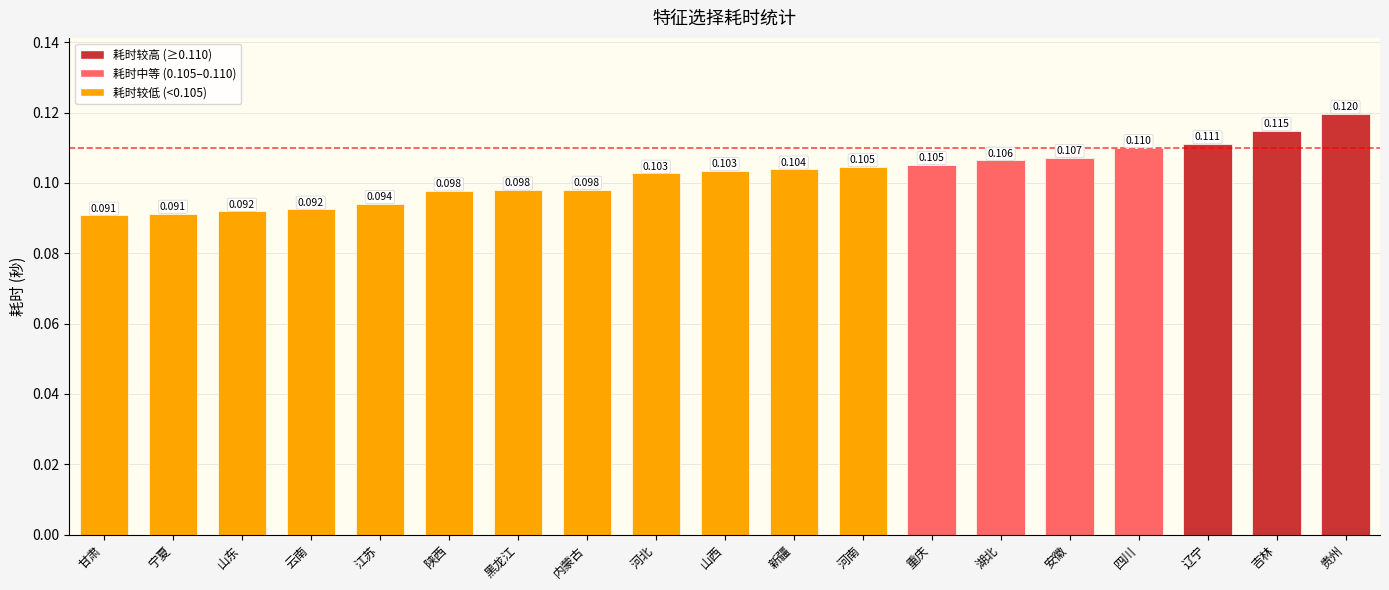

What is the label of the 11th bar from the right?

河北